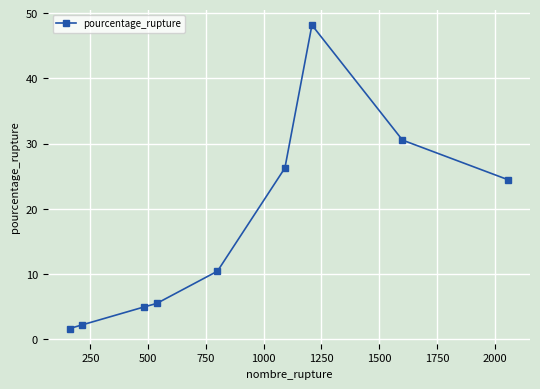

Reading left to right, list all the values displayed in this chart.

1.6	2.2	5.0	5.5	10.4	26.3	48.2	30.5	24.5